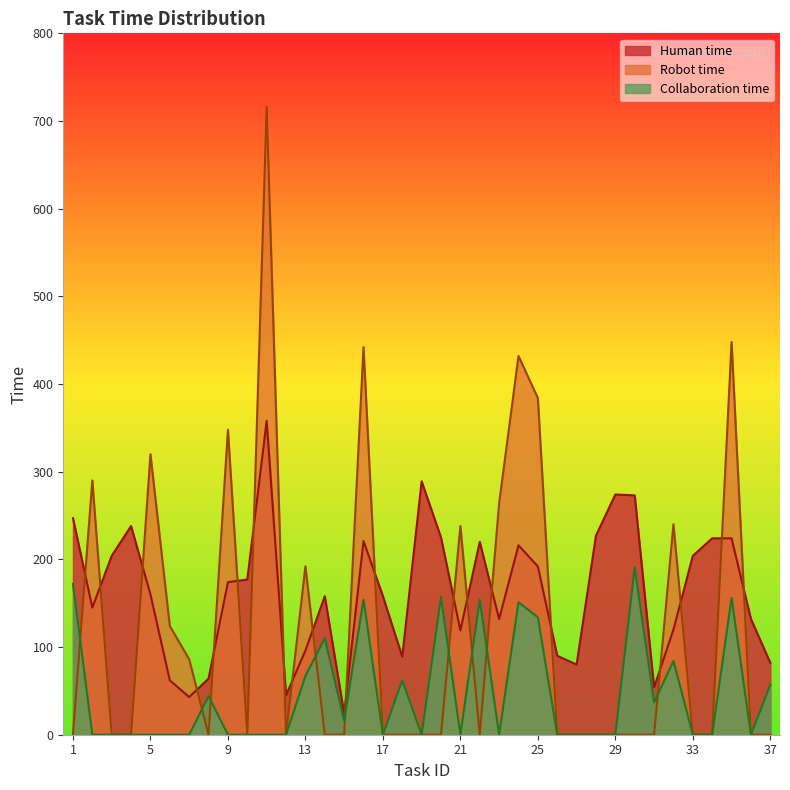

Does the chart display data point markers on the line(s)?

No